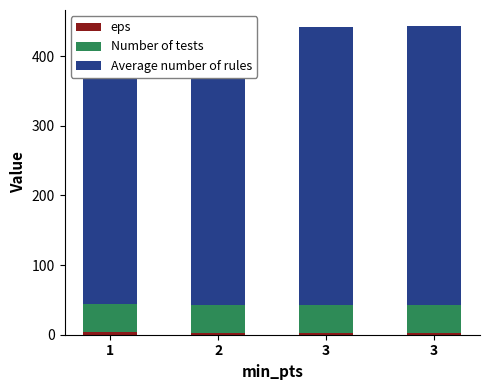

What is the average value of the Average number of rules series?

400